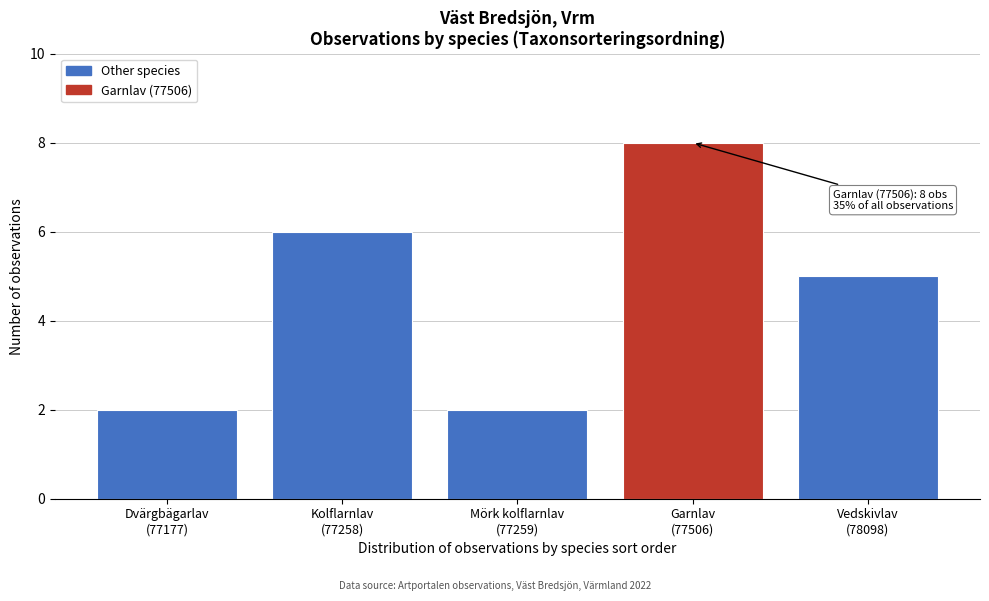

Reading left to right, what are all the values shown in this chart?

2	6	2	8	5